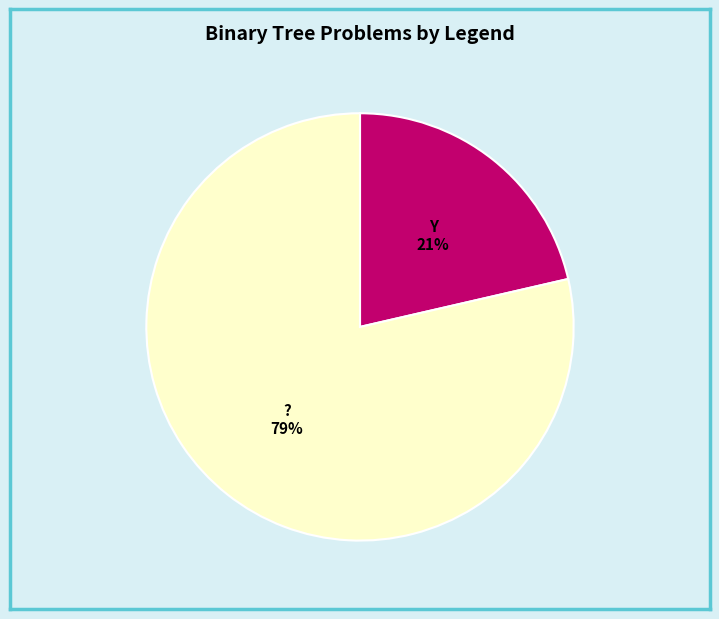

To the nearest percent, what is the average slice percentage?

50%